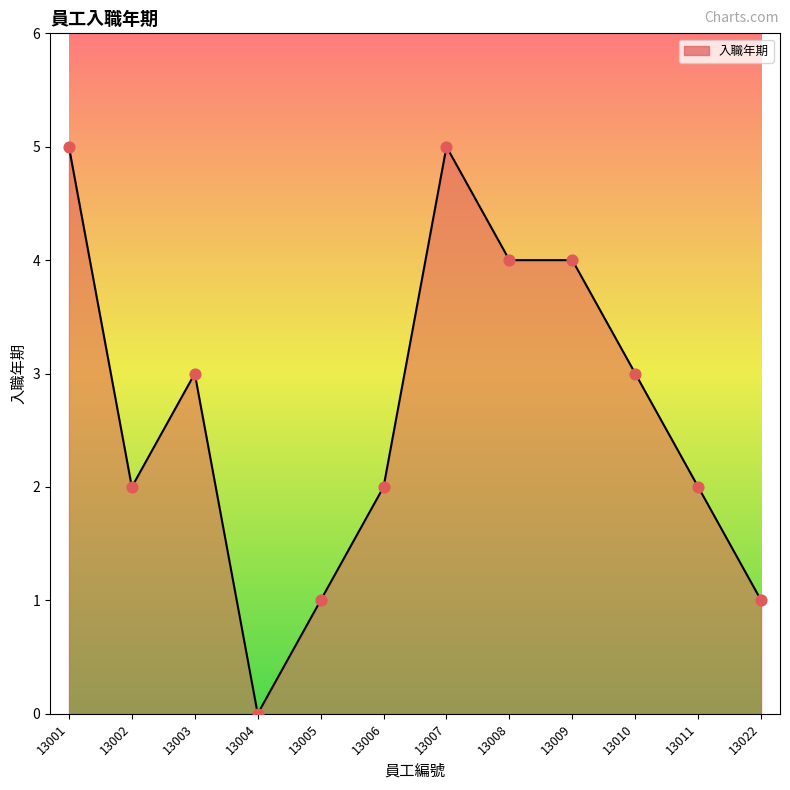

What is the change in value from 13002 to 13007?

+3